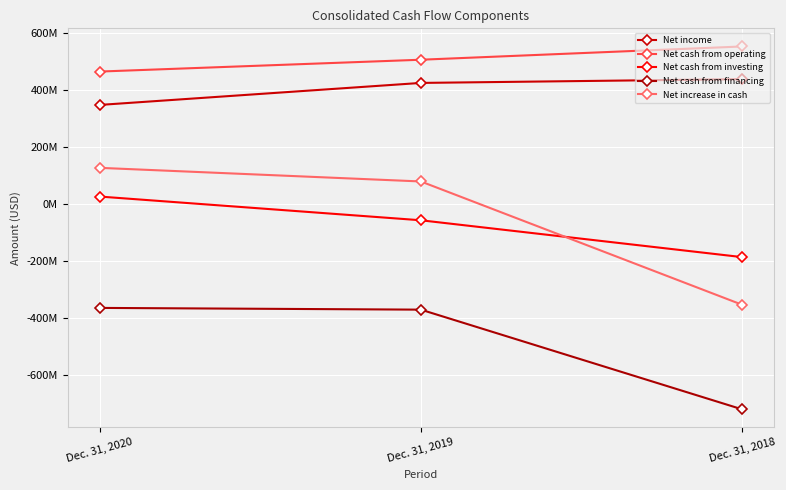

Is the value of Net cash from investing at Dec. 31, 2020 greater than the value of Net increase in cash at Dec. 31, 2020?

No